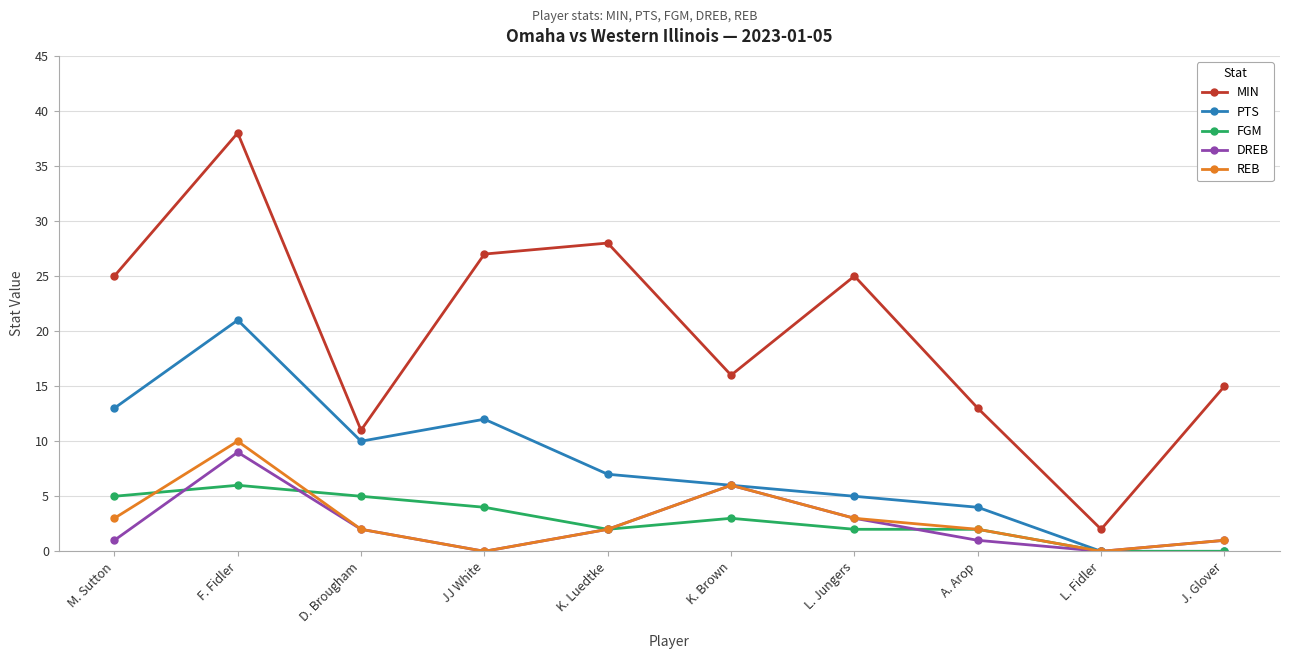

The value of MIN at J. Glover is 10. True or false?

False